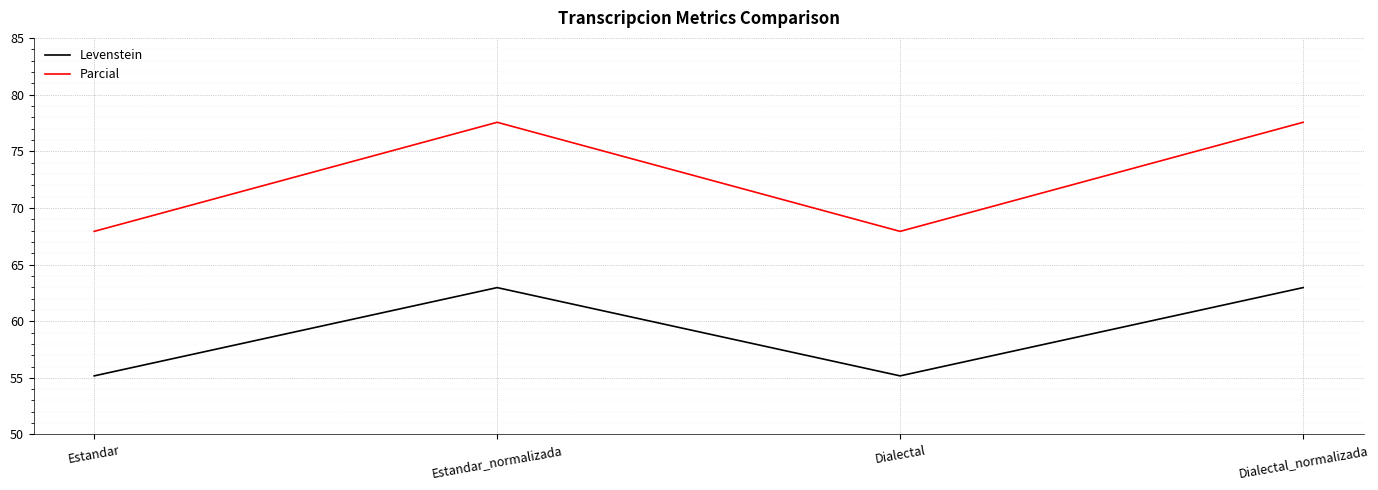

Reading left to right, list all the values displayed in this chart.

Levenstein: Estandar=55.2	Estandar_normalizada=63.0	Dialectal=55.2	Dialectal_normalizada=63.0
Parcial: Estandar=67.9	Estandar_normalizada=77.6	Dialectal=67.9	Dialectal_normalizada=77.6